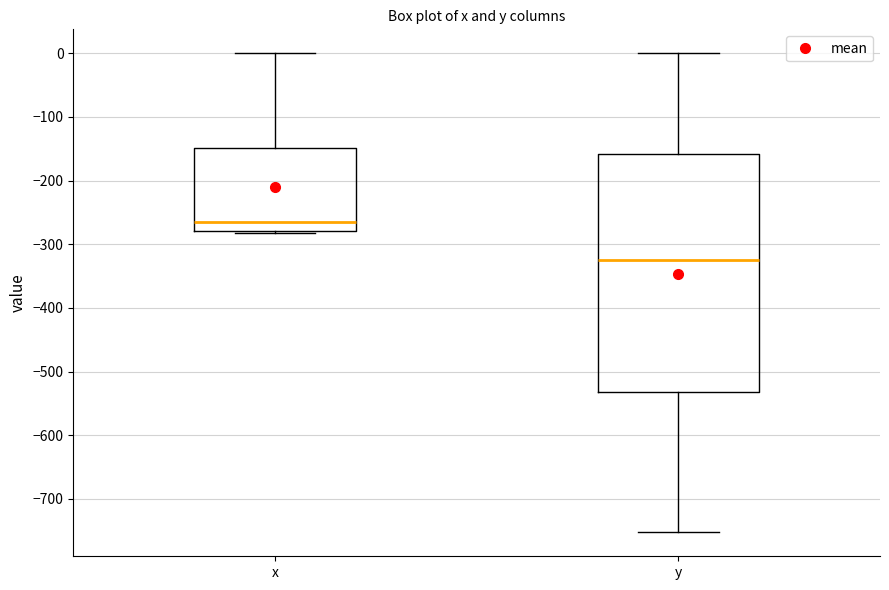

Reading left to right, transcribe this box plot: for each box, give where its median line is, the range the box spans, and where its two whiskers end, as read against the y-axis. The values are not printed on the chart, so give them approximately, as read against the axis.

x: median -270, box -280 to -150, whiskers -280 to 0
y: median -320, box -530 to -160, whiskers -750 to 0